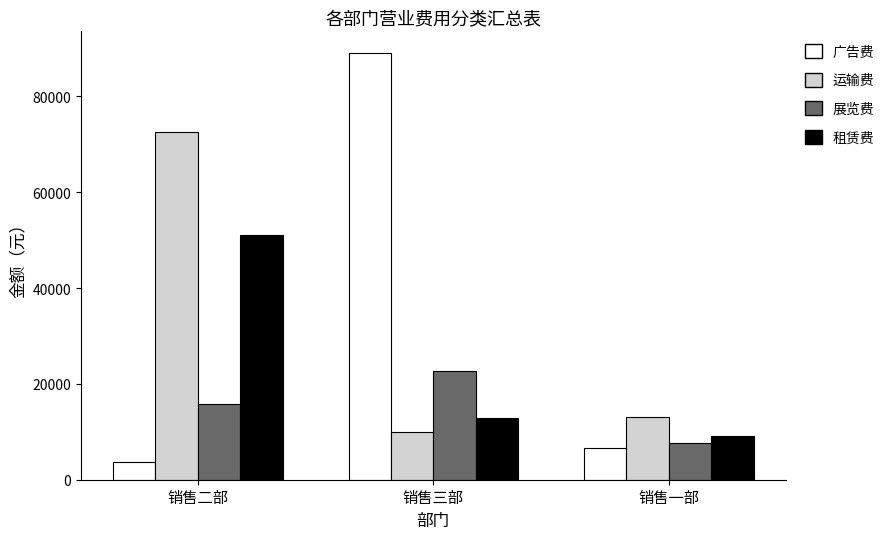

Reading left to right, extract all data points from this chart.

广告费: 销售二部=3620.0	销售三部=89146.5	销售一部=6667.8
运输费: 销售二部=72577.6	销售三部=10000.0	销售一部=13078.8
展览费: 销售二部=15755.0	销售三部=22742.8	销售一部=7700.0
租赁费: 销售二部=51039.5	销售三部=12869.0	销售一部=9103.7